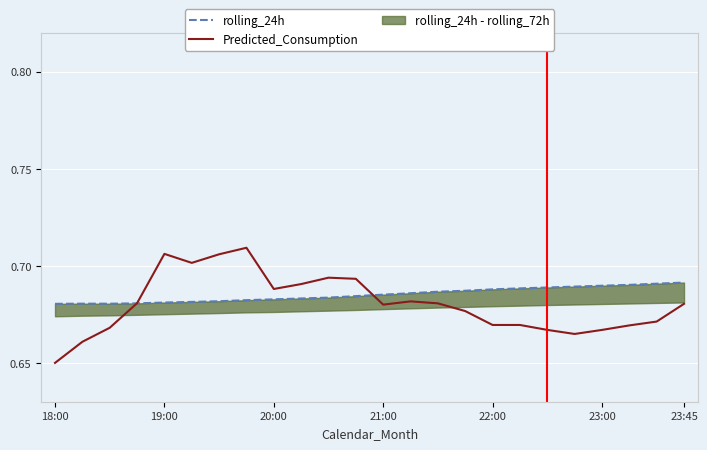

The Predicted_Consumption series shows 0.4 at 10. True or false?

False